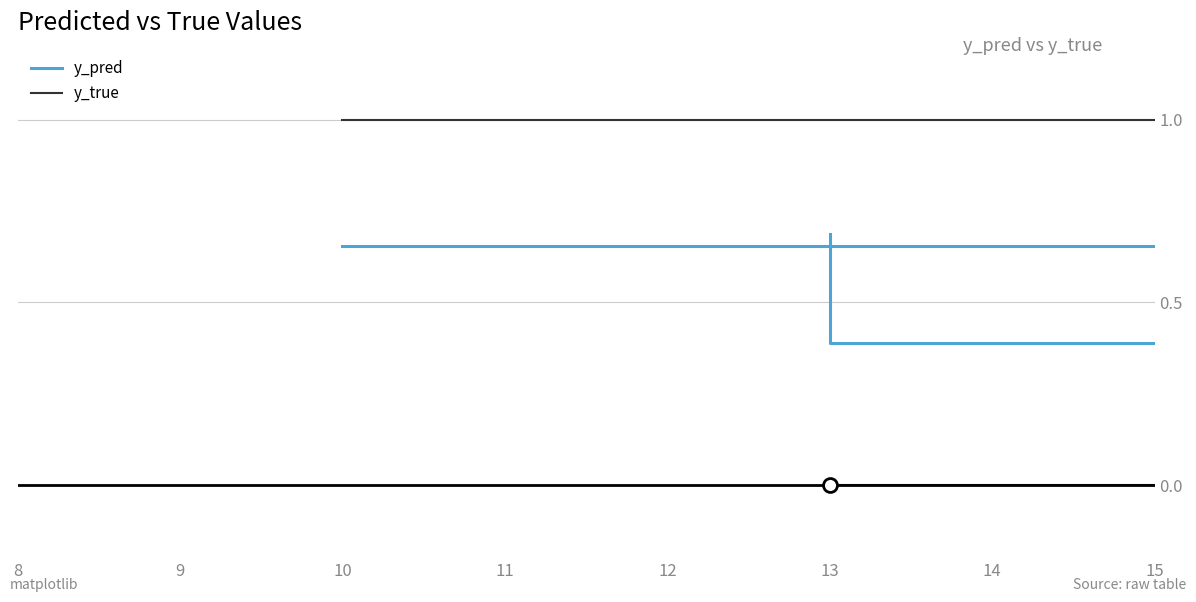

What is the difference between the second highest and second lowest values in the y_pred series?

0.5